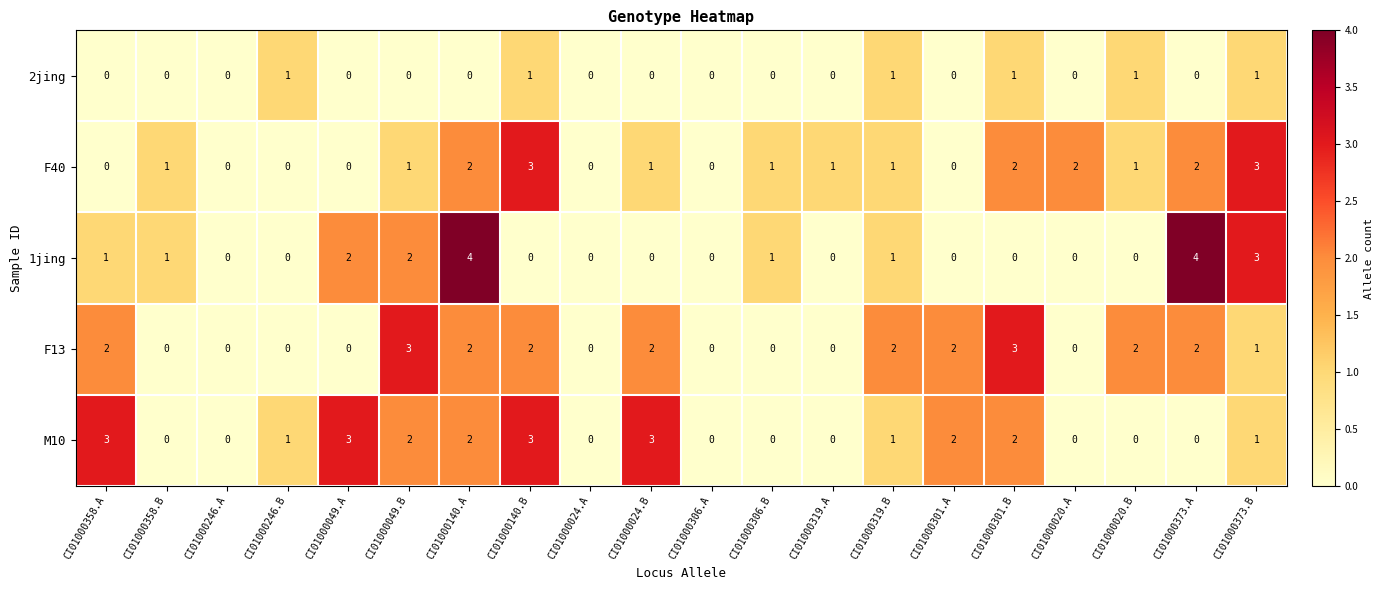

What is the difference between the highest and lowest values at CI01000049.A?

3